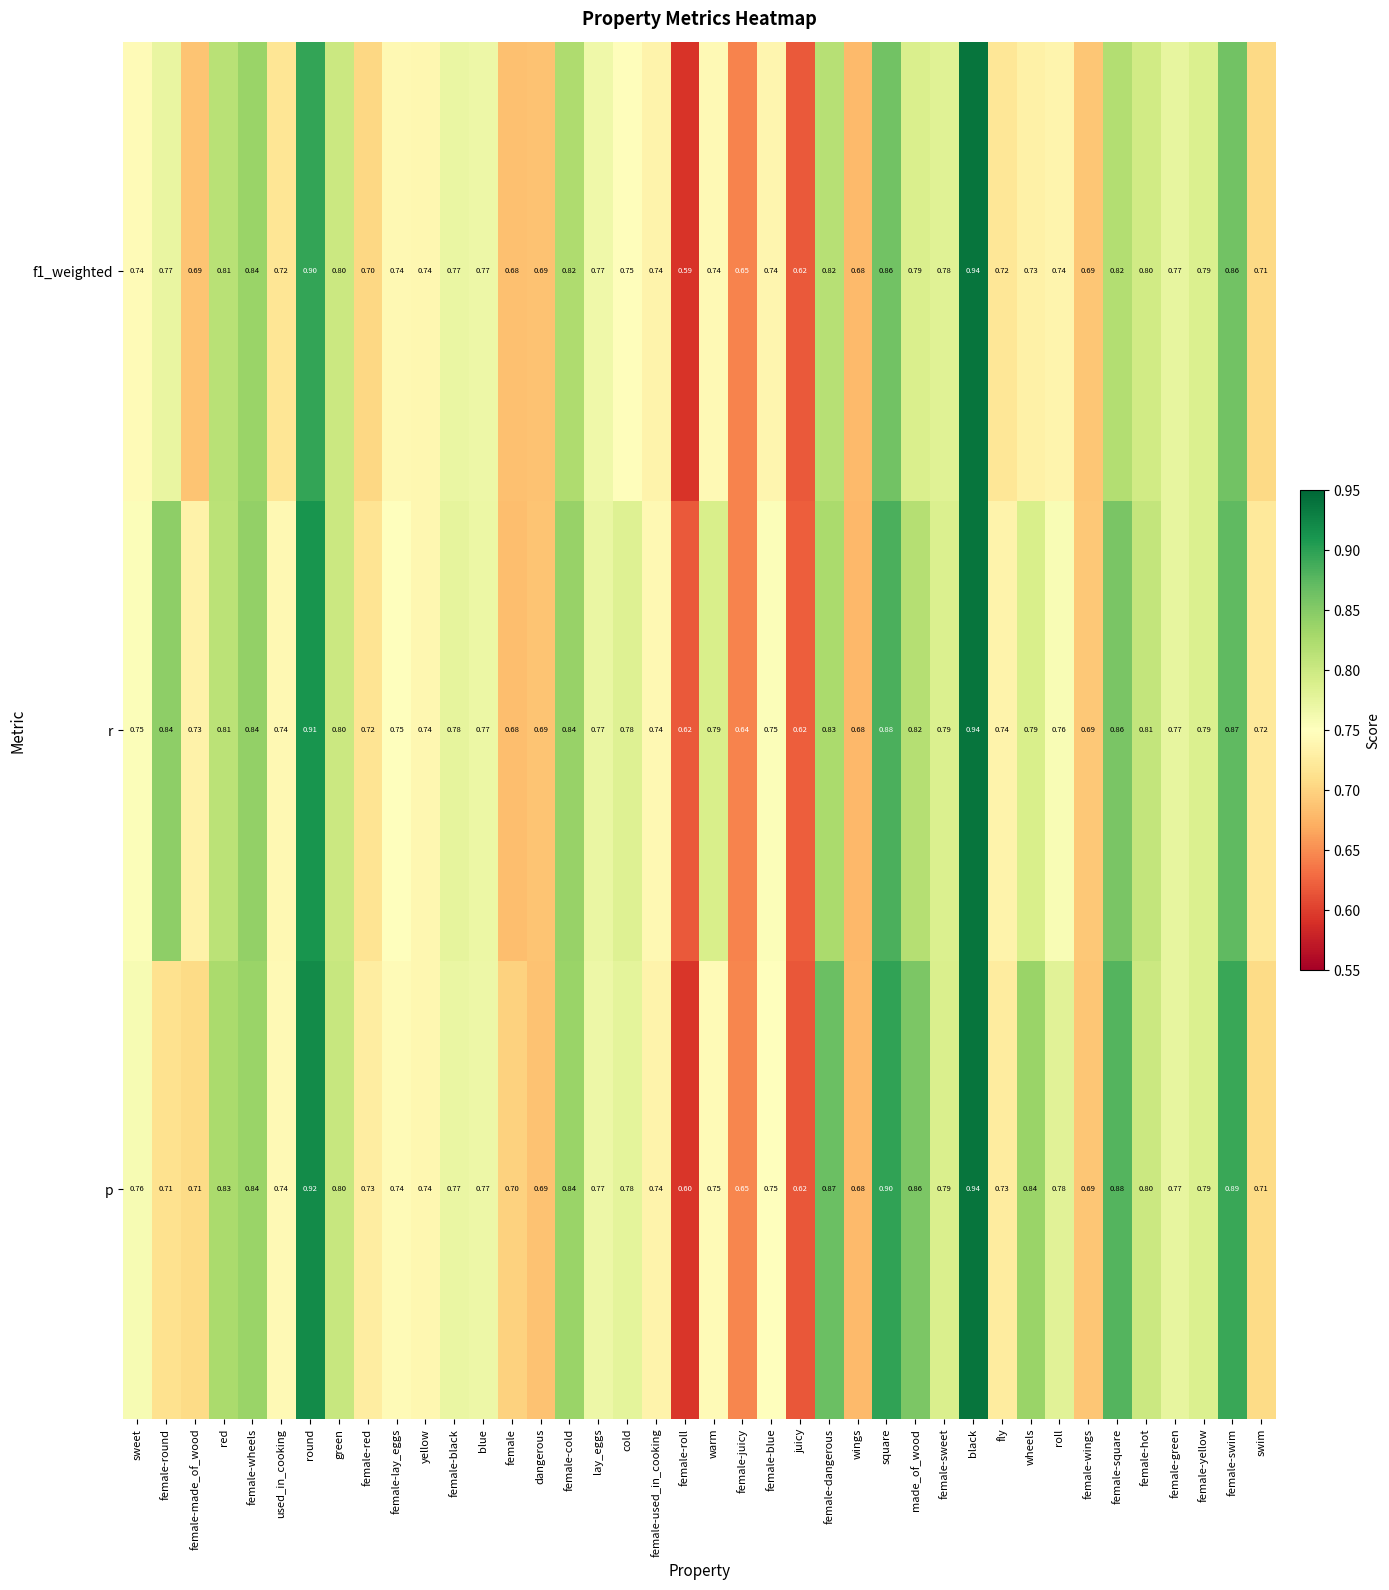

At which category does the chart reach its peak across all series?

black